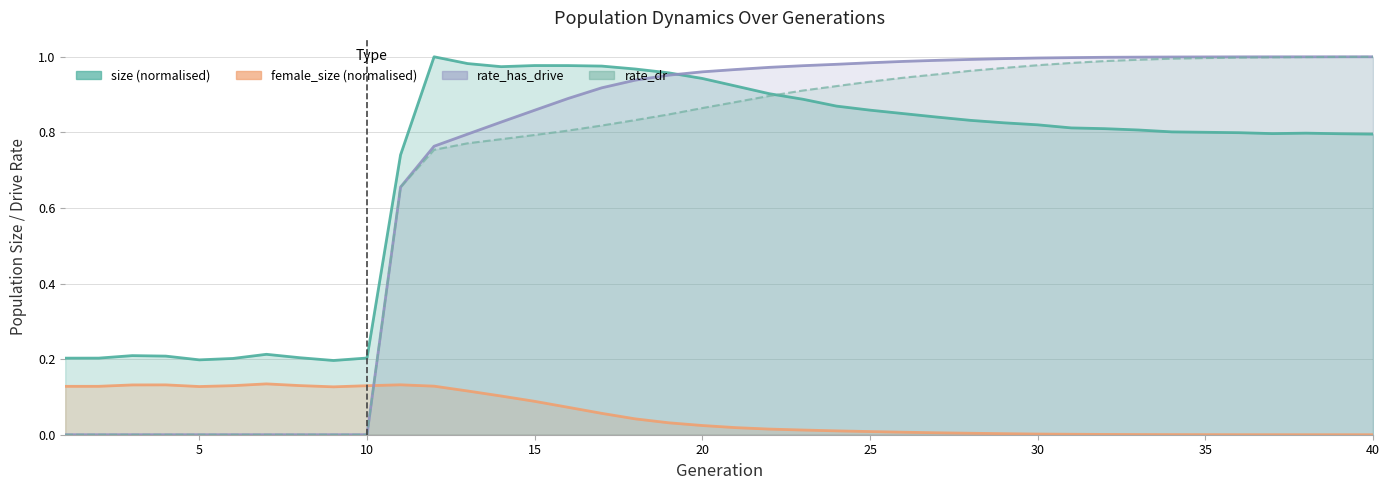

What is the difference between the maximum and minimum values in the female_size series?

0.1